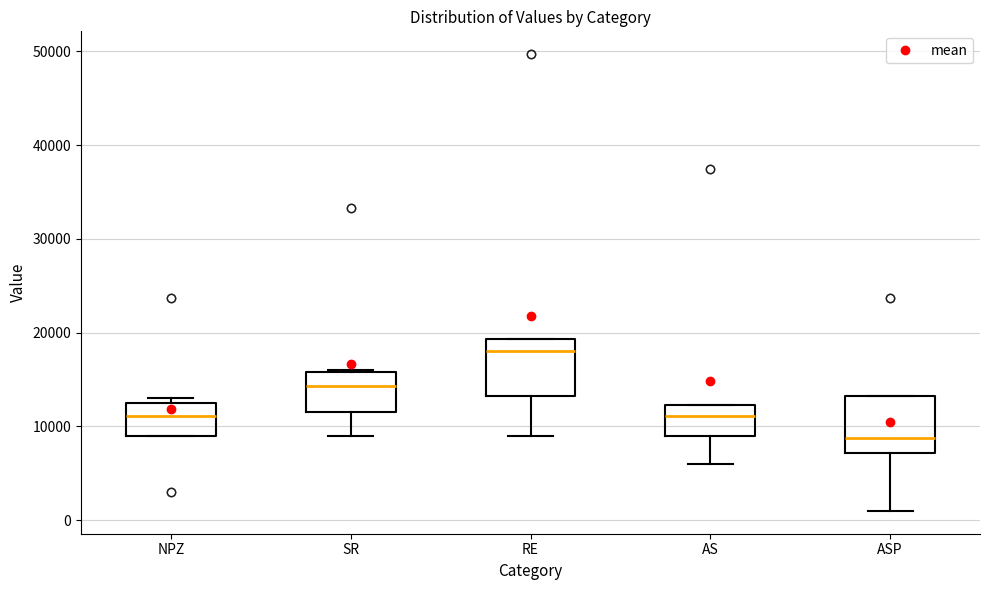

Reading left to right, read every box against the y-axis: the position of its median line, the range the box covers, and the ends of its whiskers. The values are not printed on the chart, so give them approximately, as read against the axis.

NPZ: median 11000, box 9000 to 13000, whiskers 9000 to 13000 (just above the box's upper edge)
SR: median 14000, box 12000 to 16000, whiskers 9000 to 16000
RE: median 18000, box 13000 to 19000, whiskers 9000 to 19000
AS: median 11000, box 9000 to 12000, whiskers 6000 to 12000
ASP: median 9000, box 7000 to 13000, whiskers 1000 to 13000